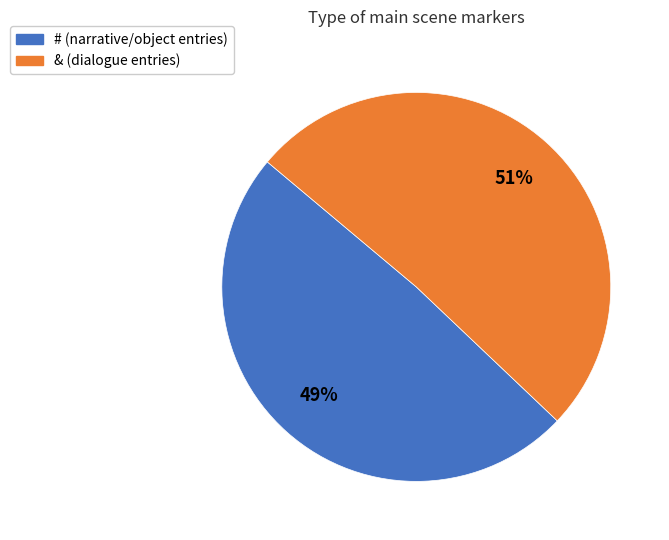

Rank the categories by value from lowest to highest.

#, &